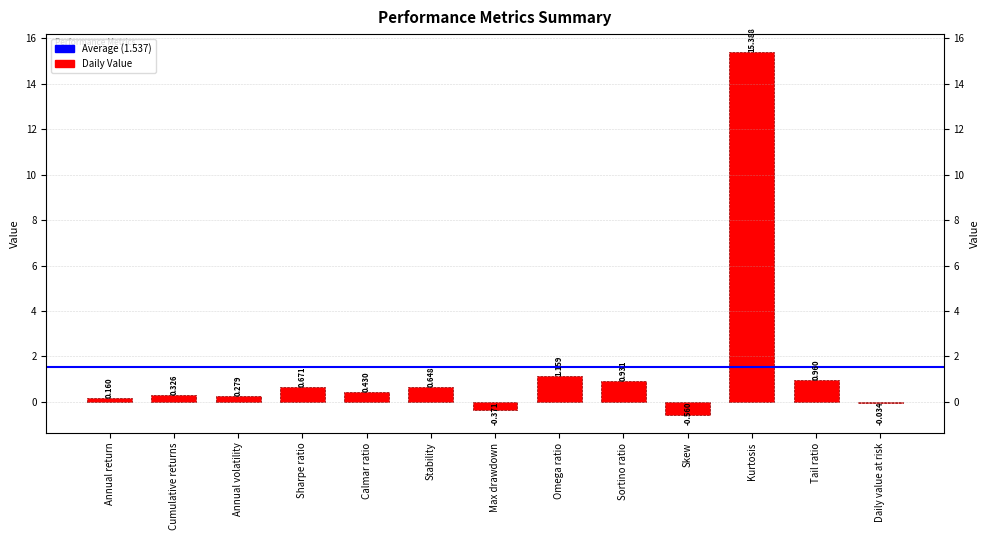

Reading left to right, list all the values displayed in this chart.

Annual return=0.2	Cumulative returns=0.3	Annual volatility=0.3	Sharpe ratio=0.7	Calmar ratio=0.4	Stability=0.6	Max drawdown=-0.4	Omega ratio=1.2	Sortino ratio=0.9	Skew=-0.6	Kurtosis=15.4	Tail ratio=1.0	Daily value at risk=-0.0